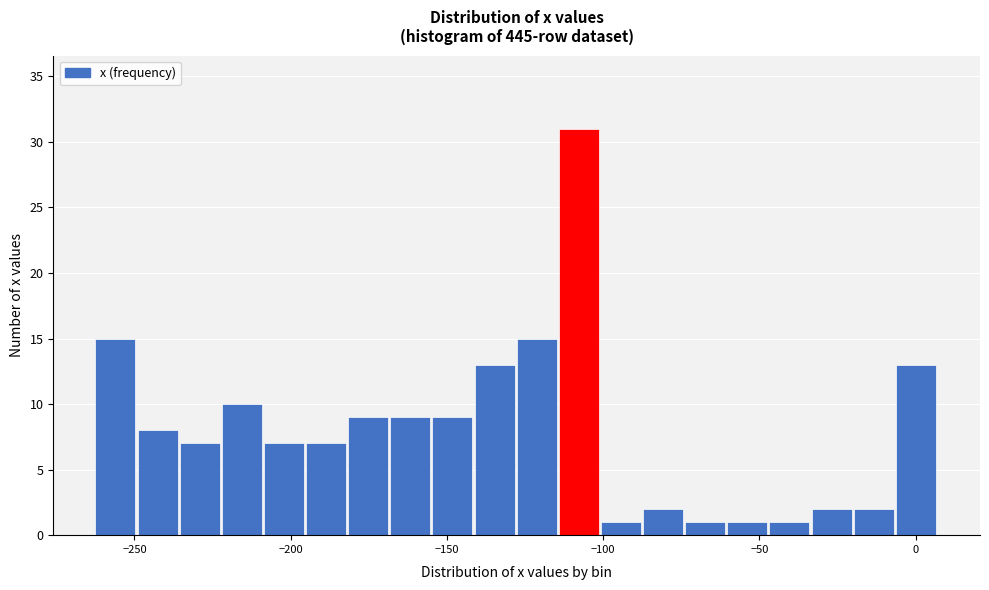

Around what value on the x-axis is the tallest bar? Give the approximate position of its centre, as read against the axis.

-110